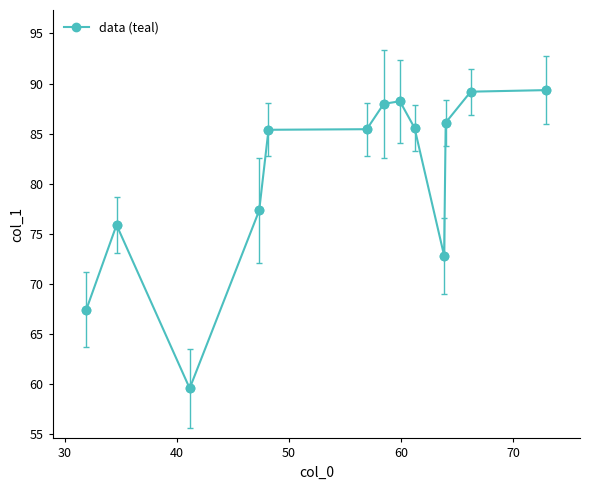

What is the value of the 3rd point from the left?

59.6